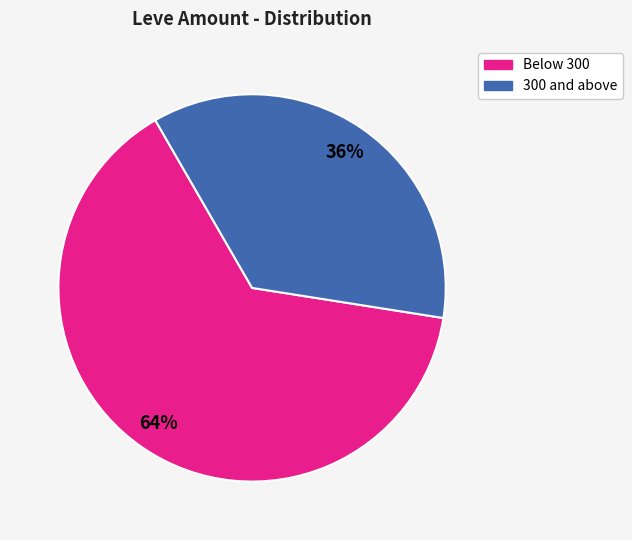

How many segments does this pie chart have?

2